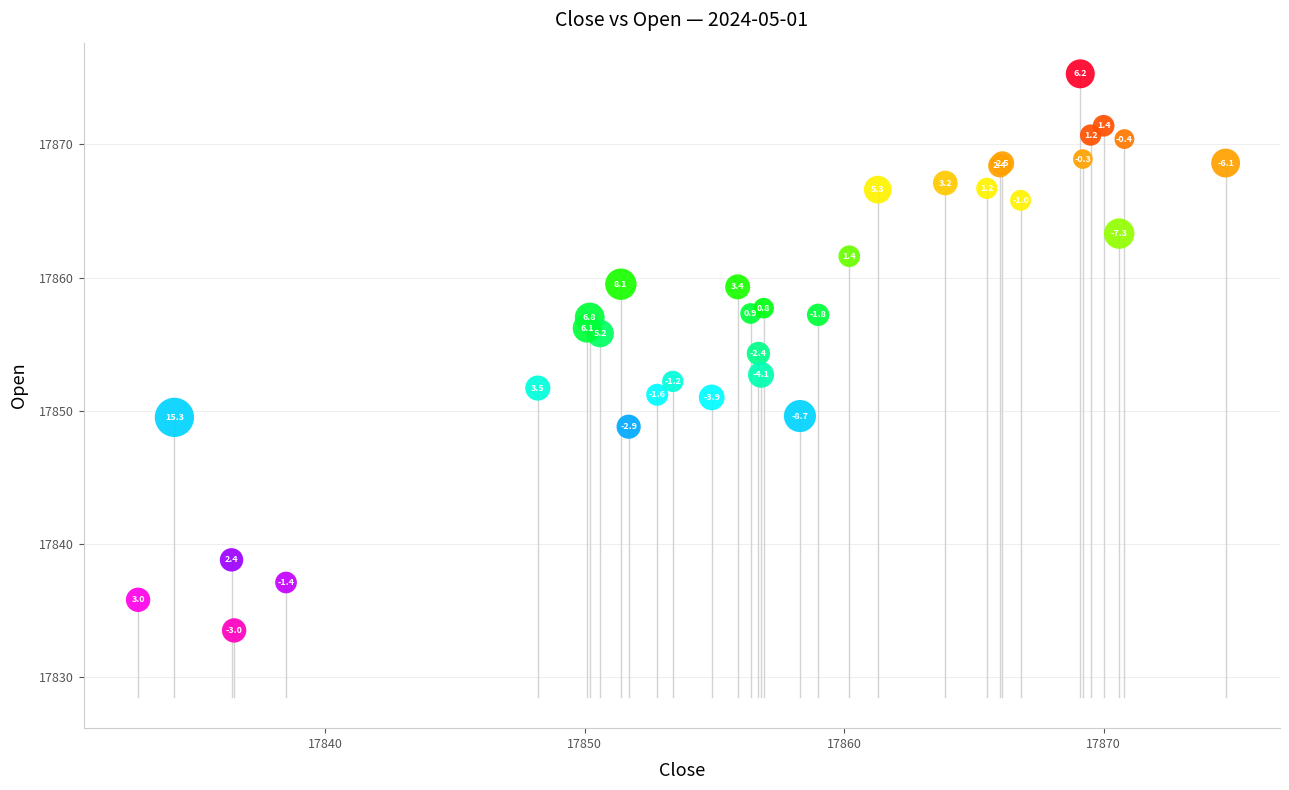

What Y value in the scatter plot is closest to 17854?

17854.3